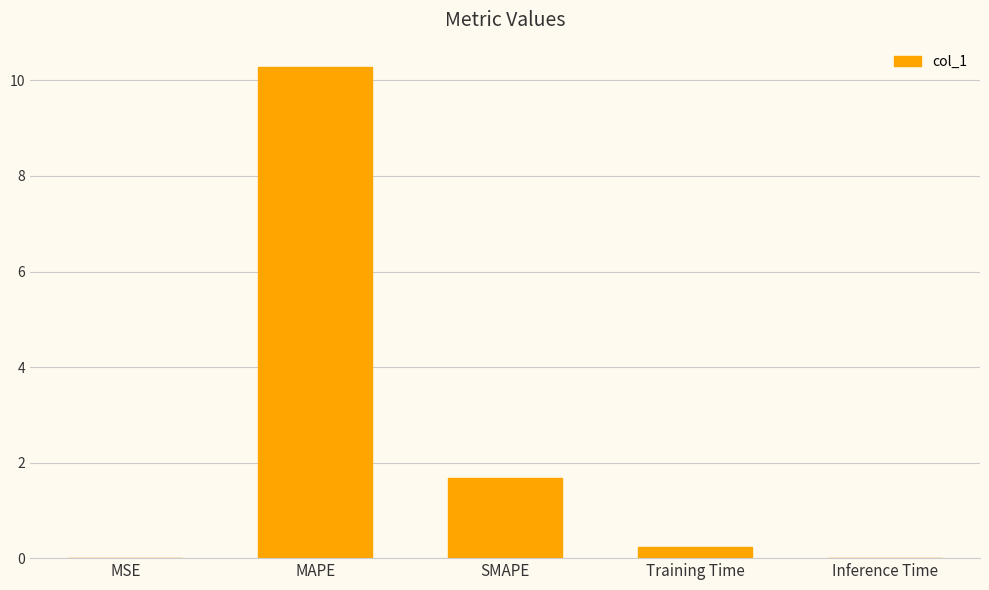

How many data points does each series have?

5